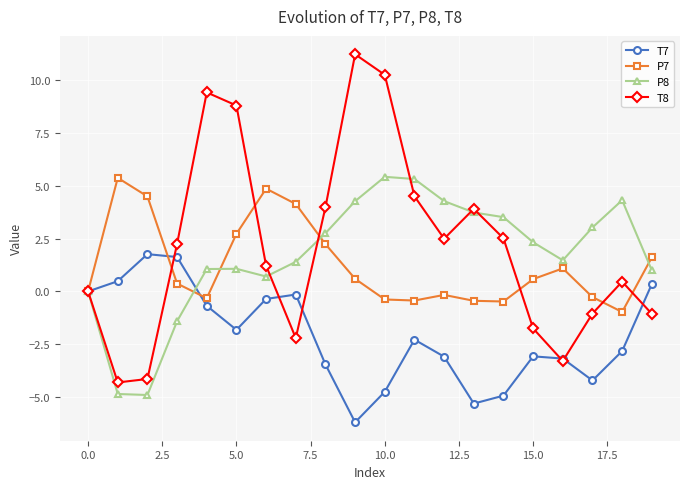

What is the value of the P7 point at the 10th from the left?

0.6